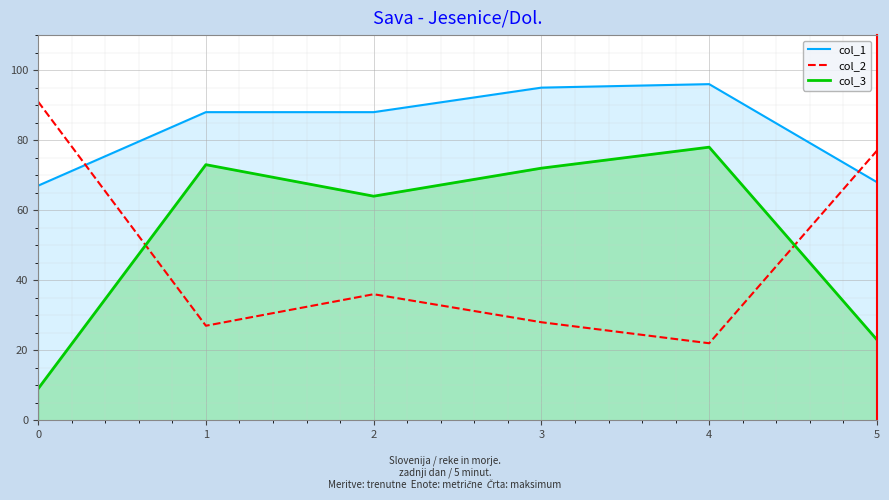

True or false: col_1 has a value of 96 at 4.

True